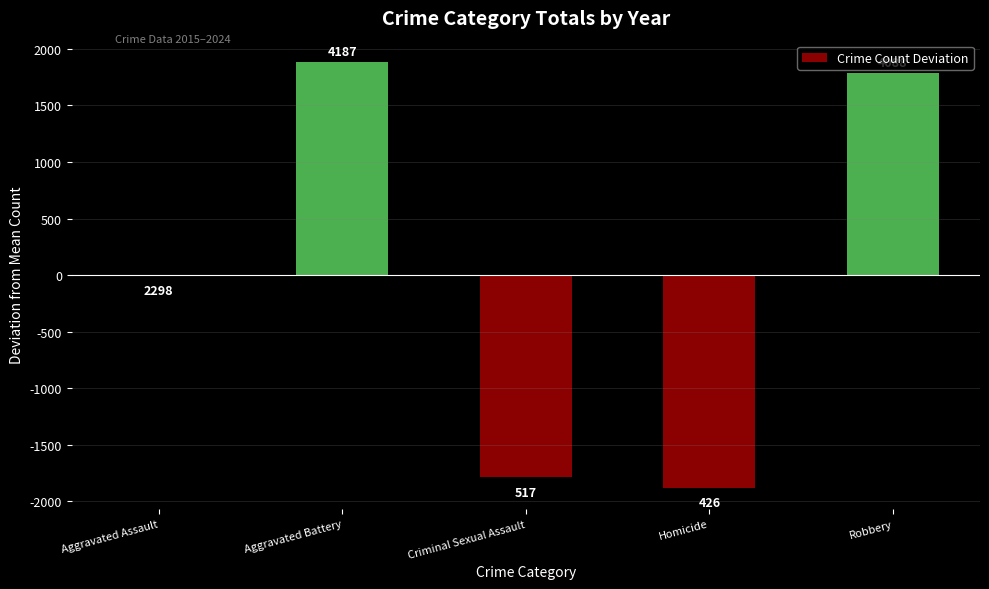

Read the value at Homicide.

-1877.2